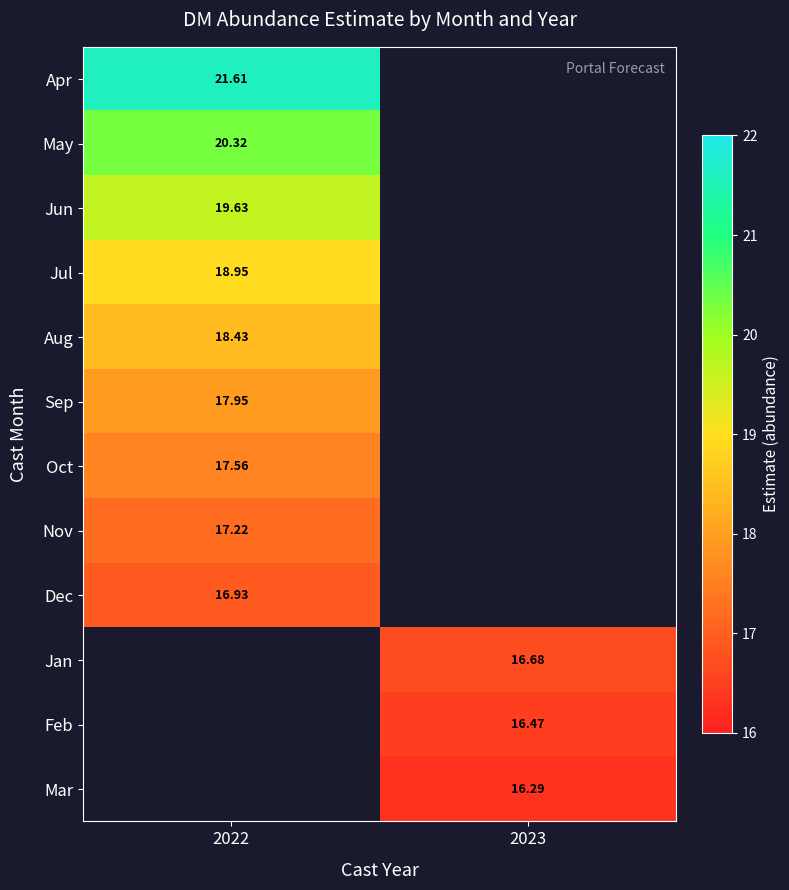

Is the value of Jul at 2022 greater than the value of May at 2022?

No